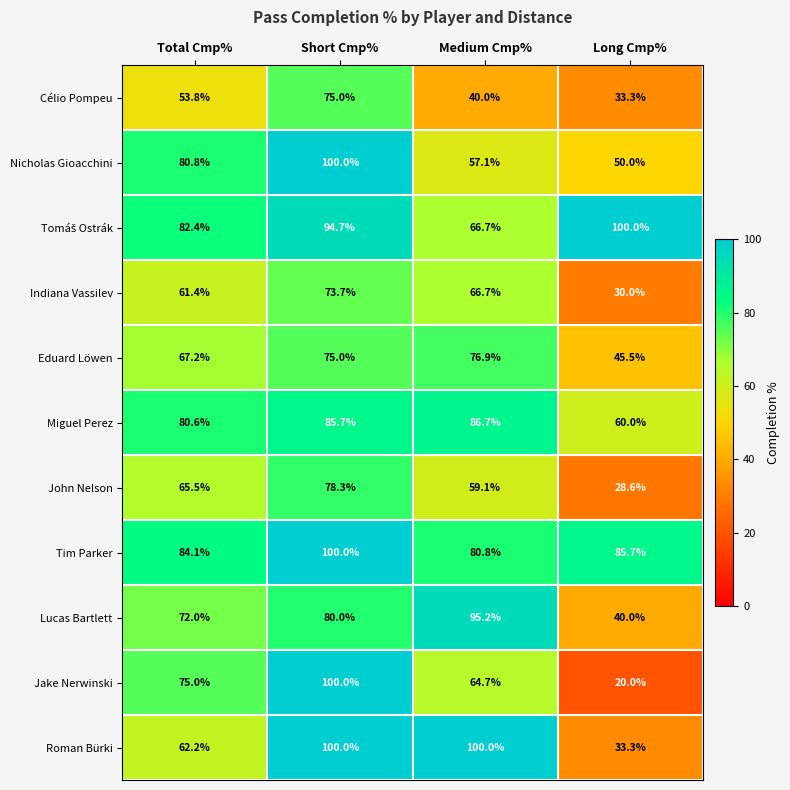

At which label is Lucas Bartlett closest to 67?

Total Cmp%